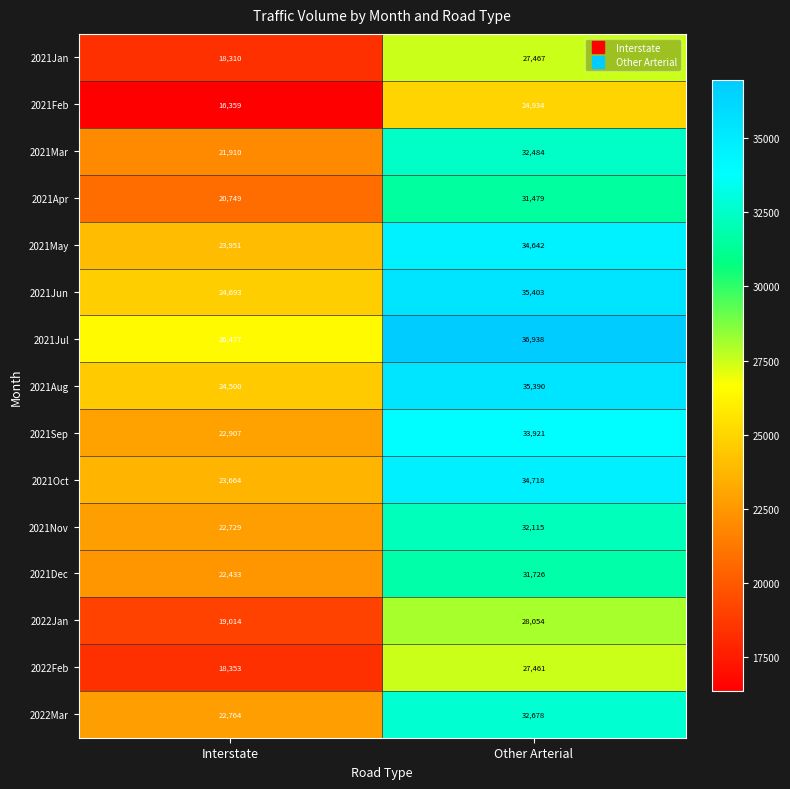

At which label is 2021Aug closest to 29945?

Interstate